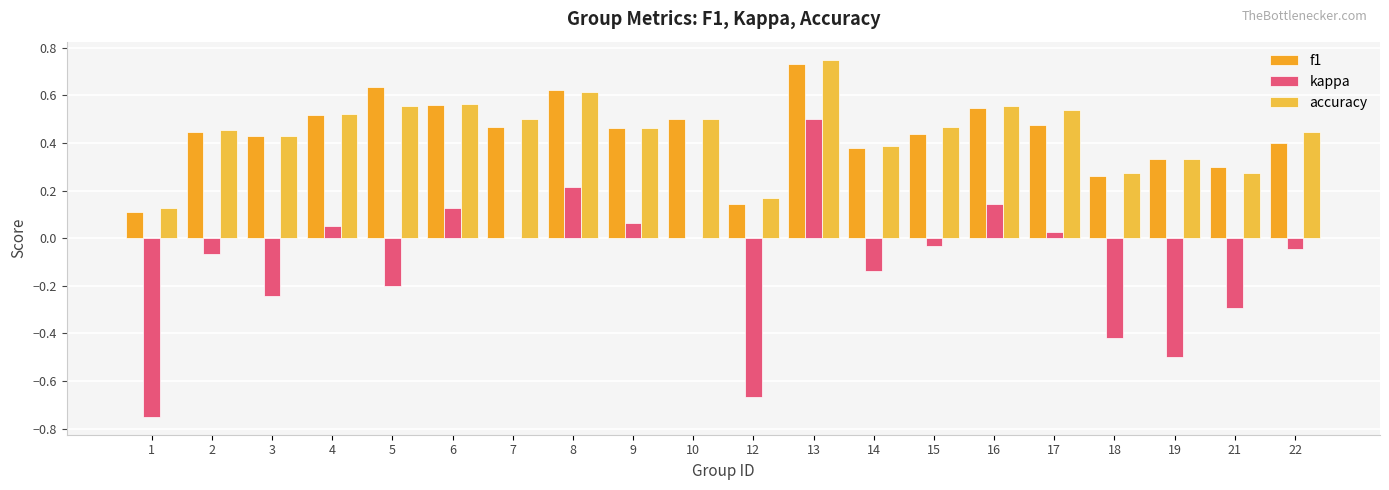

At how many categories does at least one series exceed 0?

20